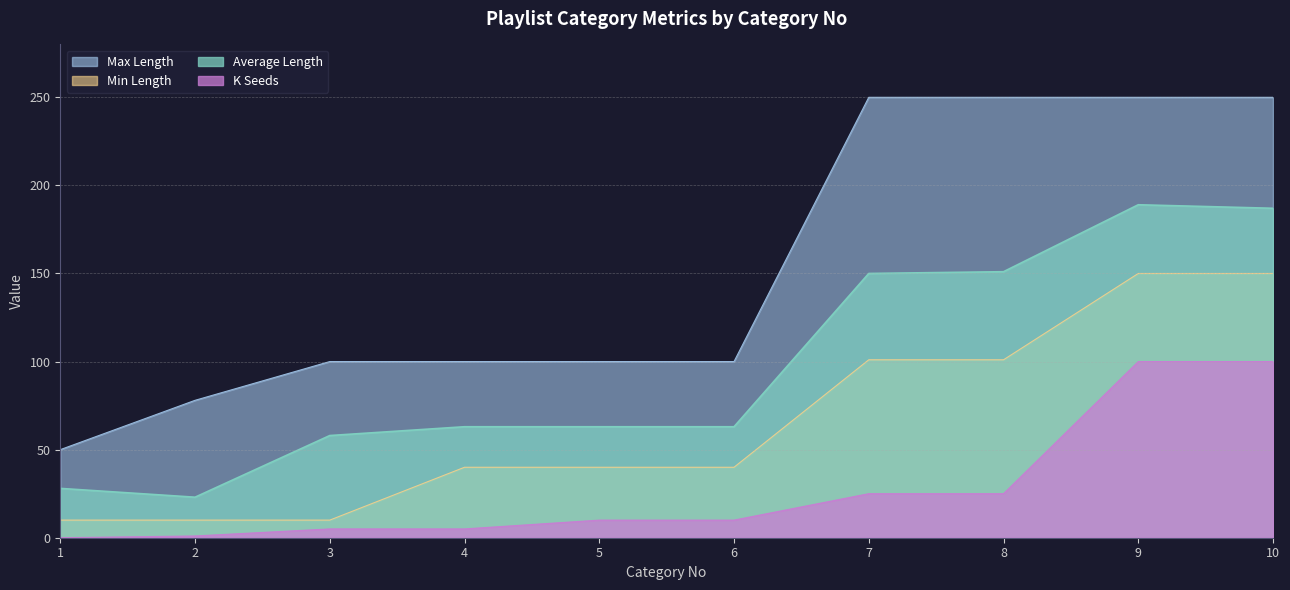

Which category has the highest value across all series?

7